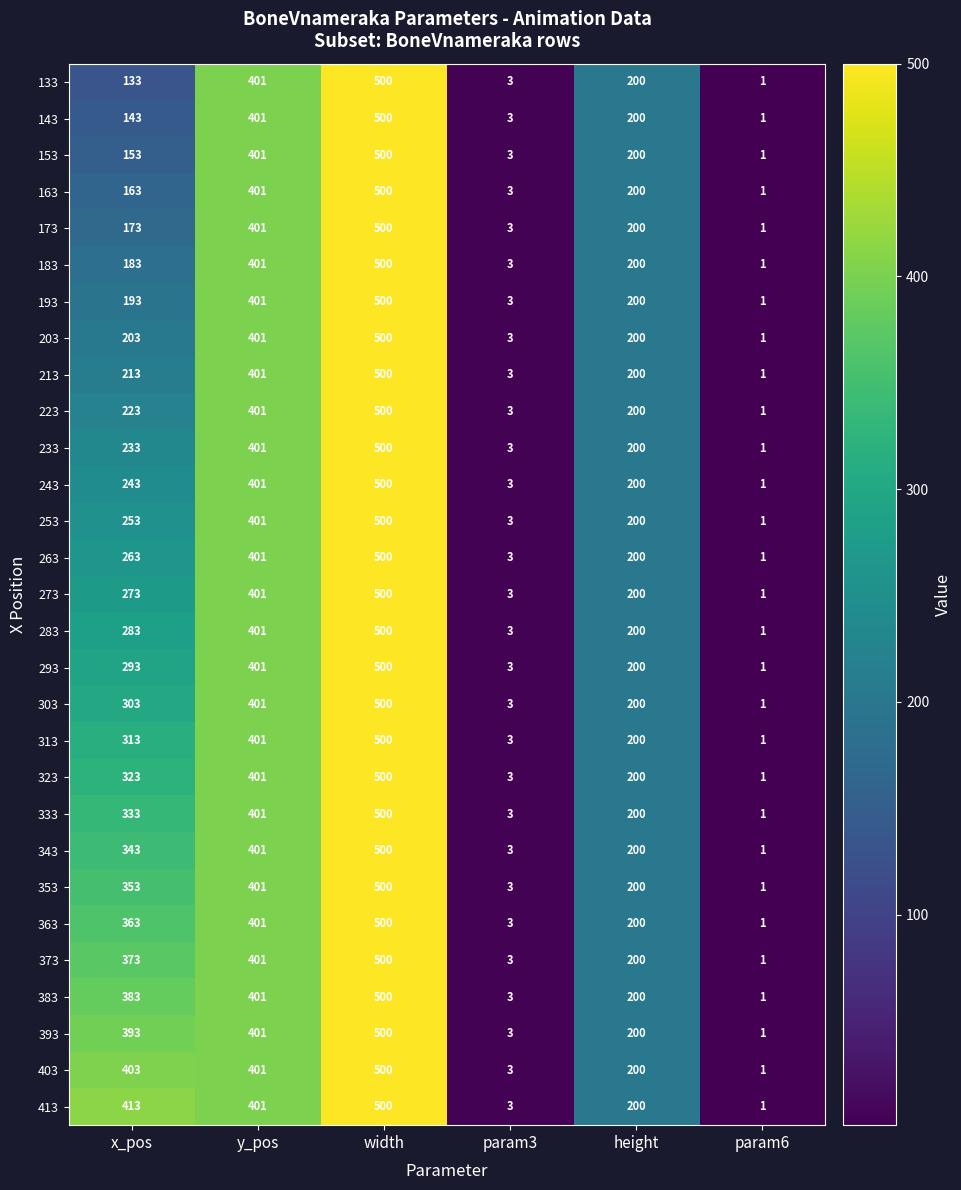

True or false: 313 has a value of 491 at x_pos.

False